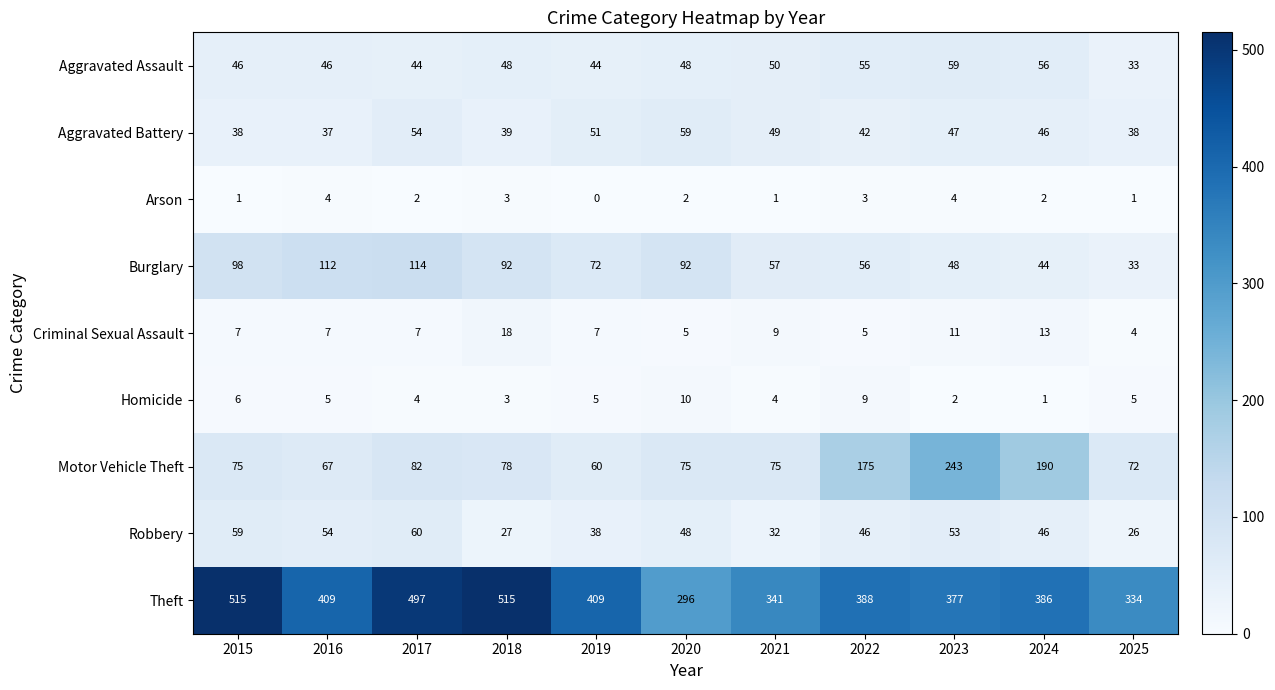

At how many categories does at least one series exceed 179?

11